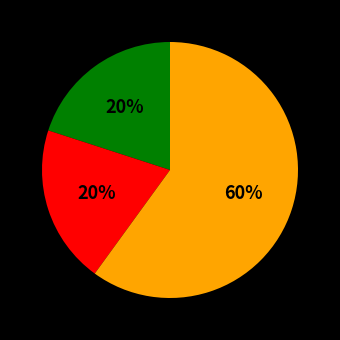

To the nearest percent, what is the average slice percentage?

33%